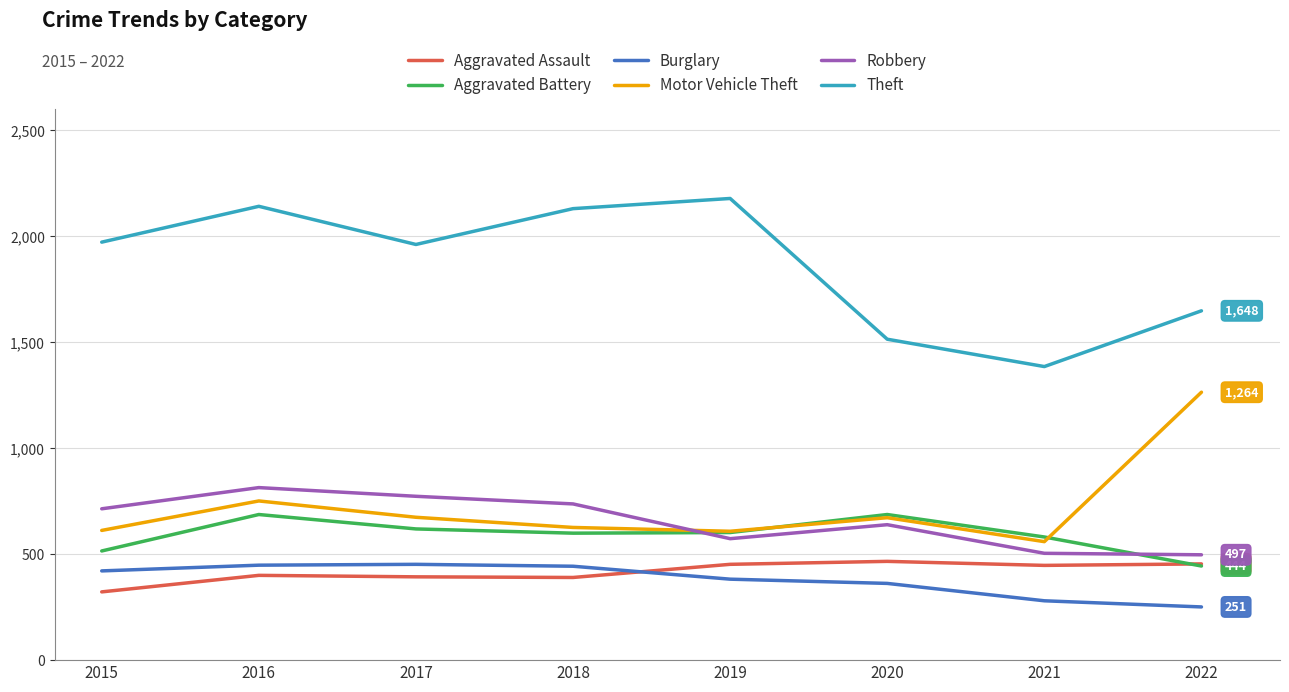

What are all the series names shown in the legend?

Aggravated Assault, Aggravated Battery, Burglary, Motor Vehicle Theft, Robbery, Theft